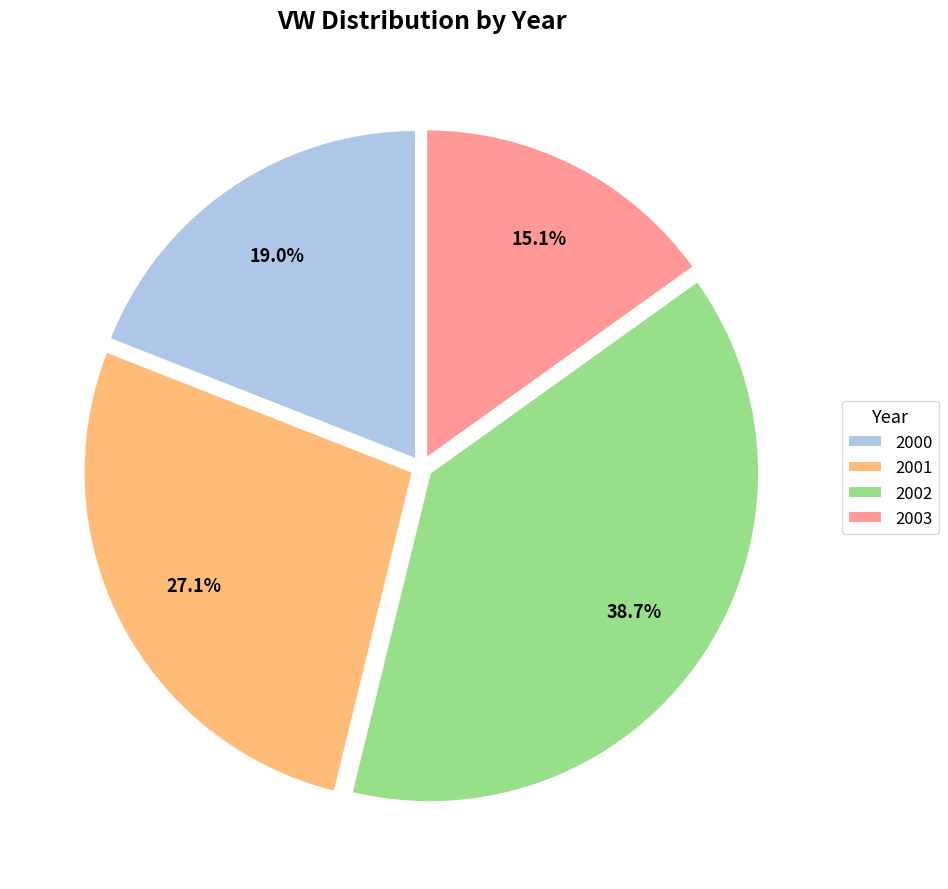

Combined, what portion of the pie is 2002 and 2000?

57.8%